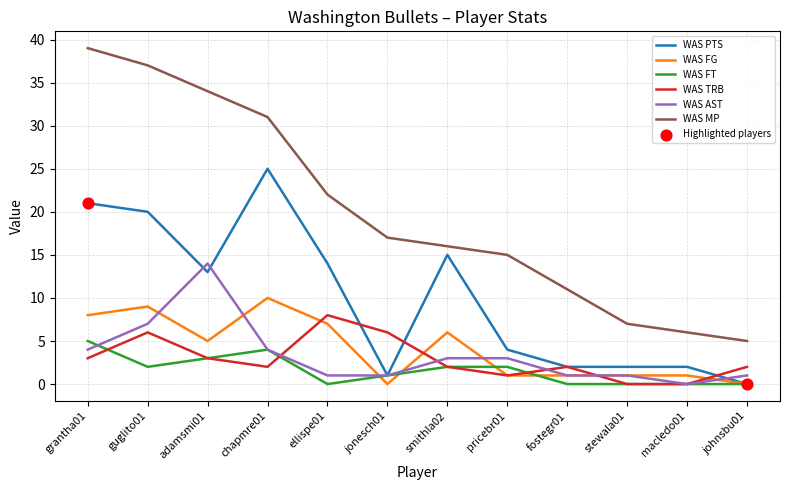

Which series has the largest total across all categories?

WAS MP